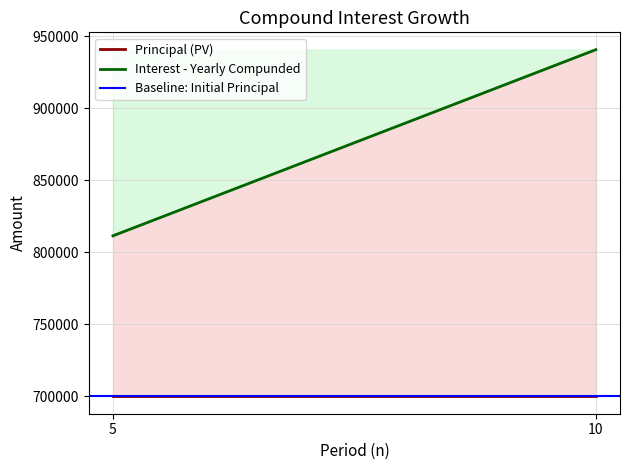

What is the difference between the highest and lowest values at 10?

240741.5